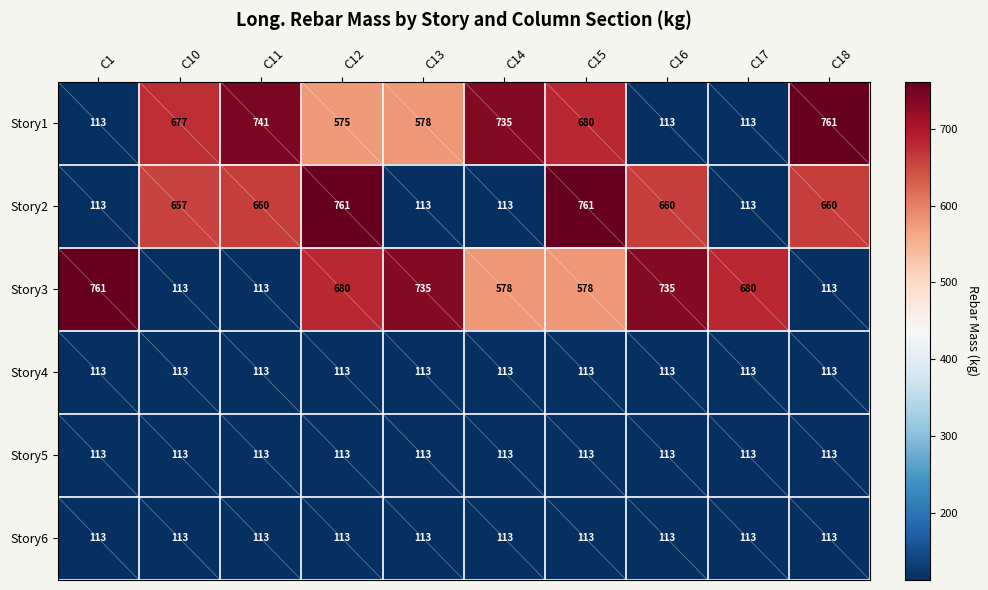

What is the total value across all series at C10?

1786